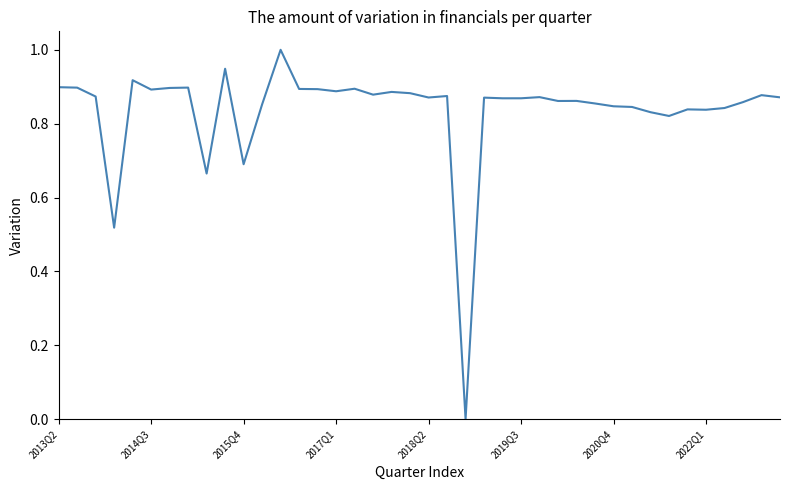

What is the maximum value shown in the chart?

1.0